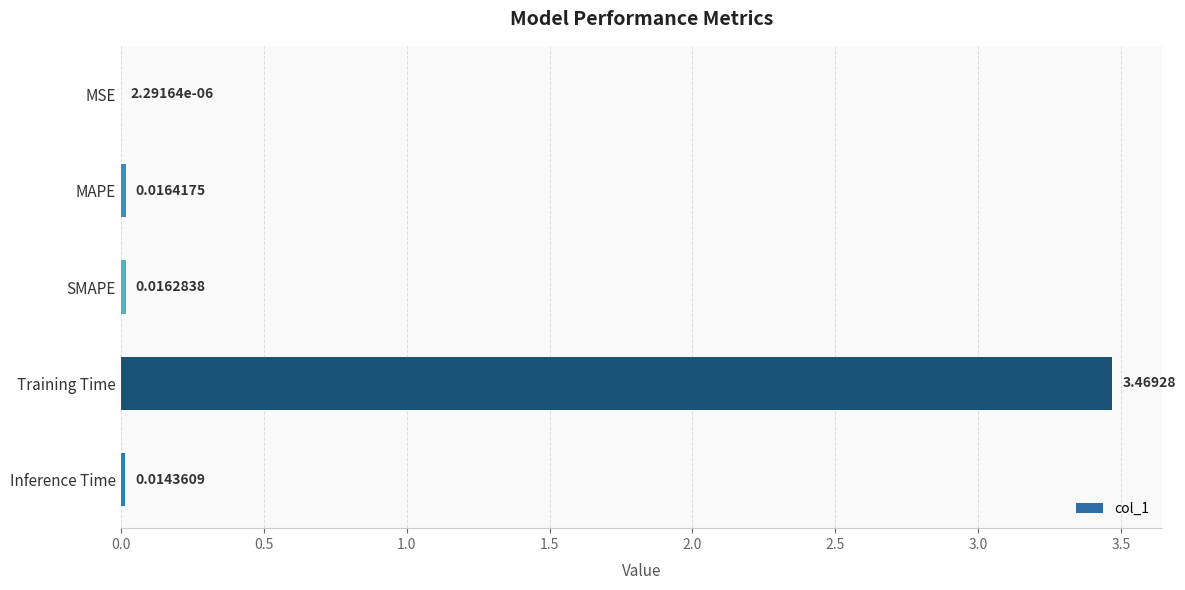

Where is the data nearest to the value 1?

MAPE